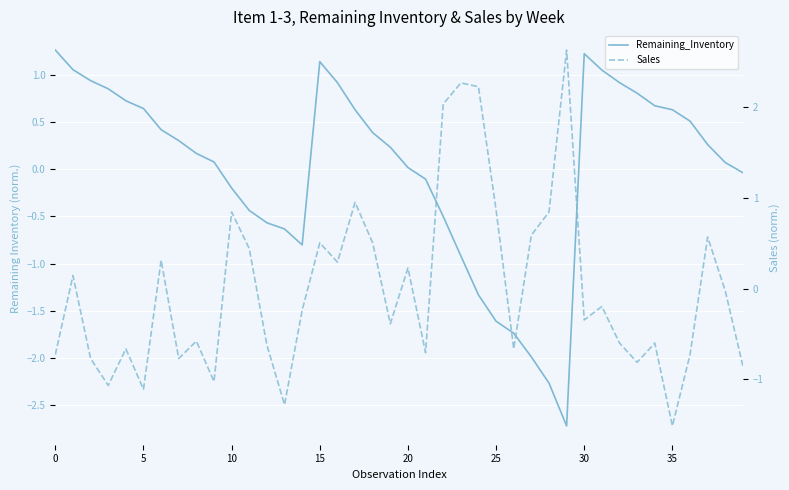

At 21, list the series in order from smallest to largest.

Sales, Remaining_Inventory